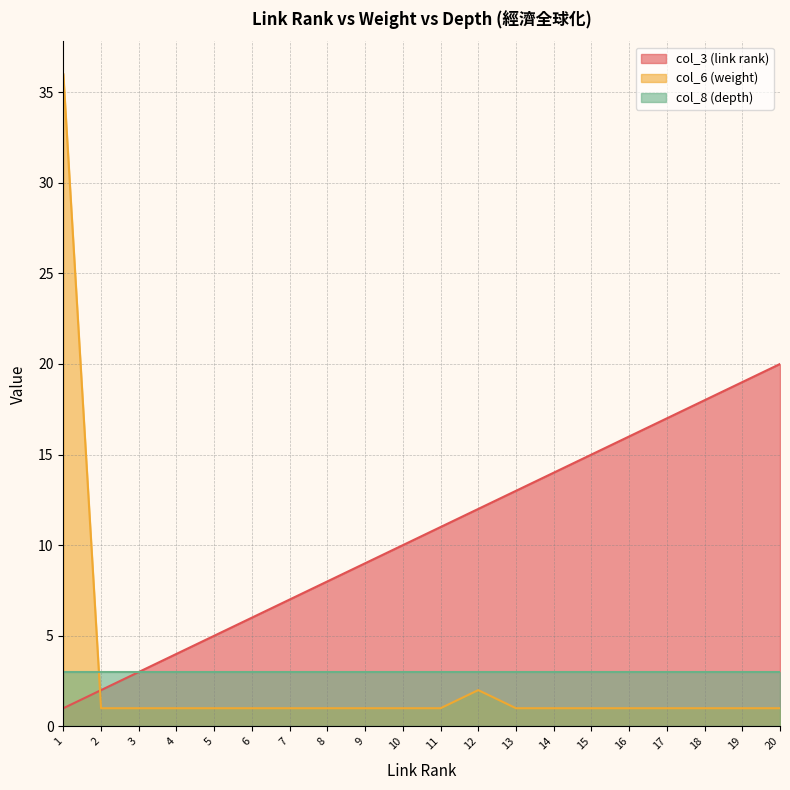

What is the maximum value shown in the chart?

36